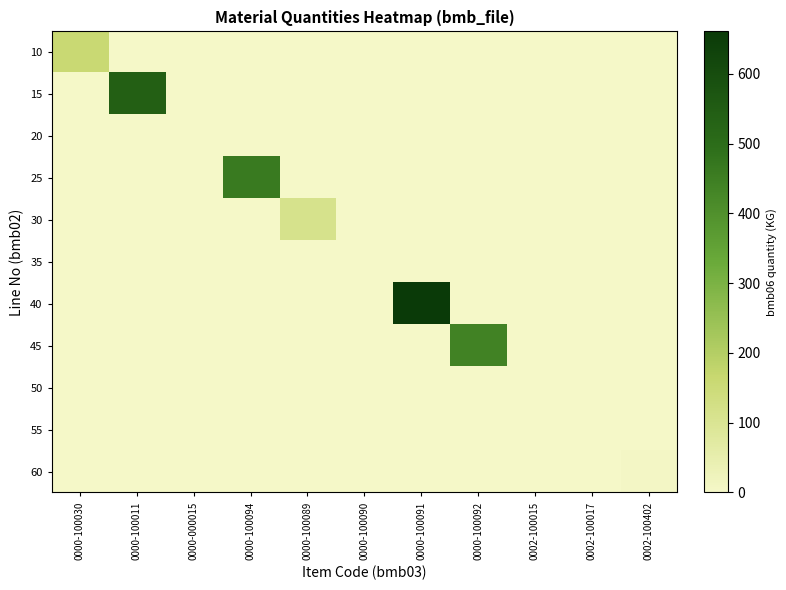

What is the total value across all series at 0000-100091?

661.0